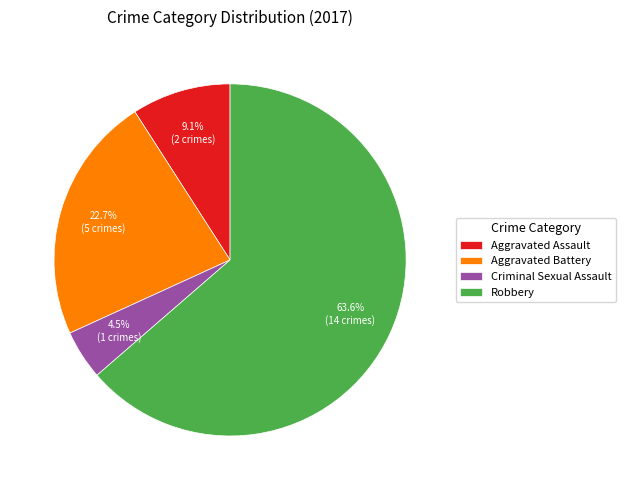

Which slice is the largest?

Robbery